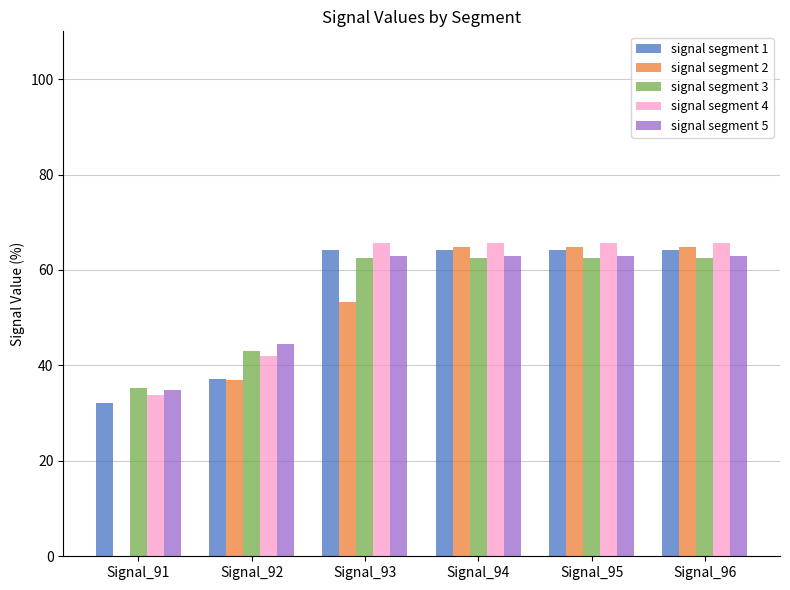

What is the total value across all series at Signal_92?

203.9